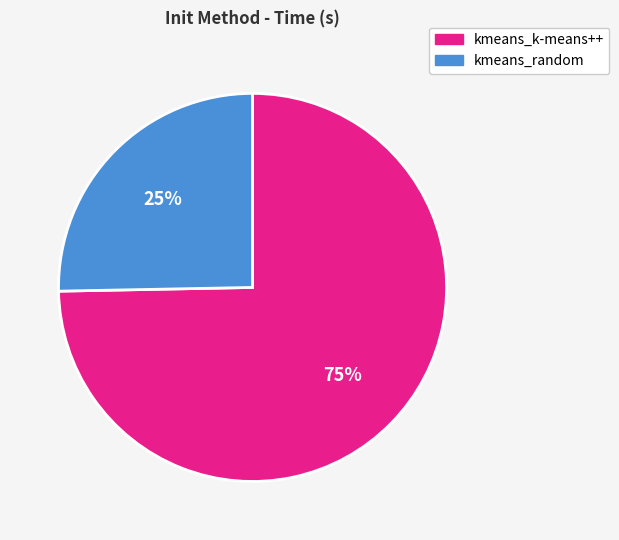

To the nearest percent, what is the combined percentage of kmeans_random and kmeans_k-means++?

100%